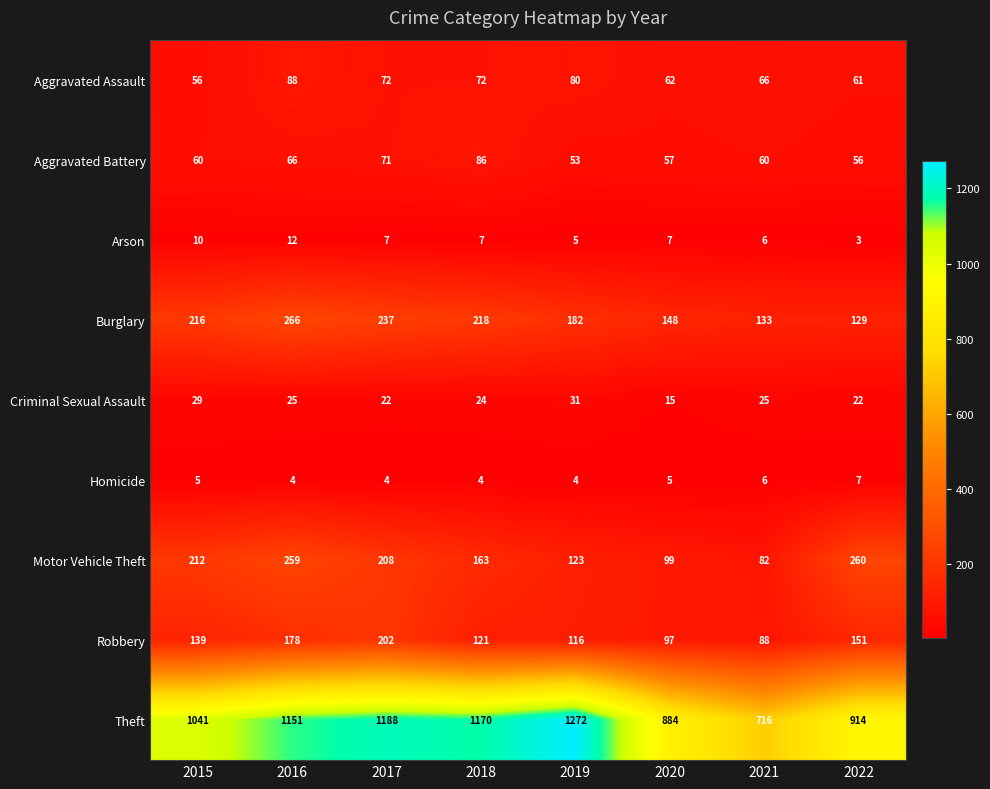

Which series has the largest total across all categories?

Theft